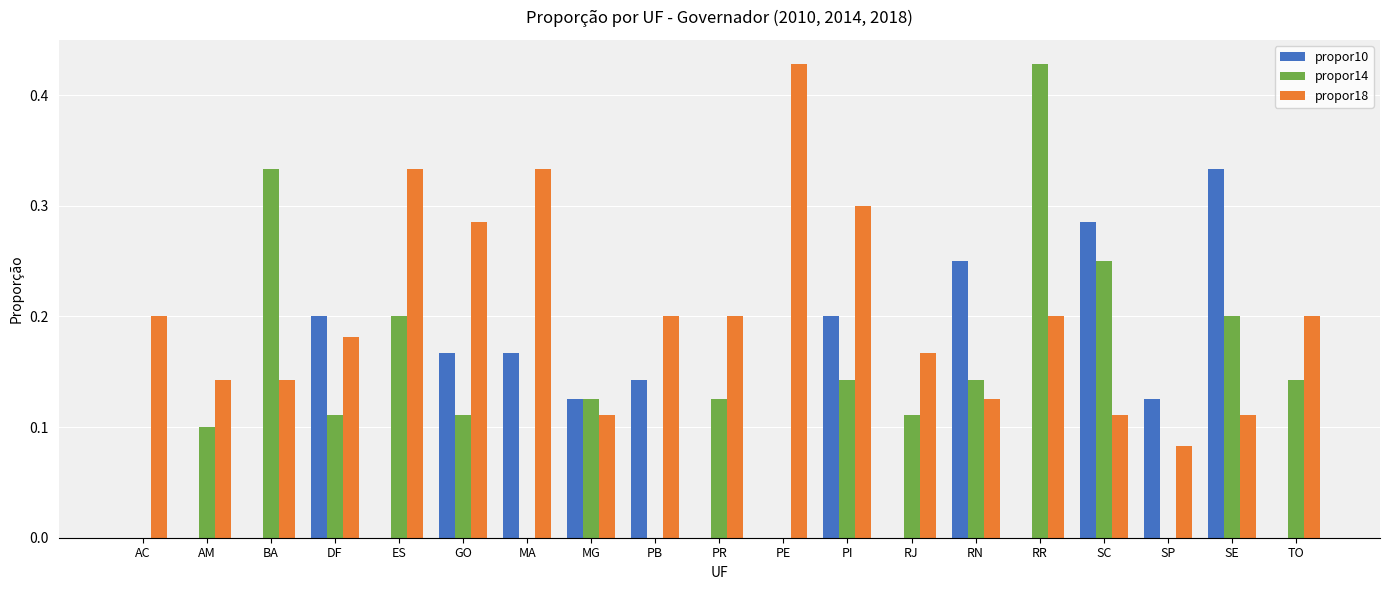

How many propor10 values are between 0 and 1?

19